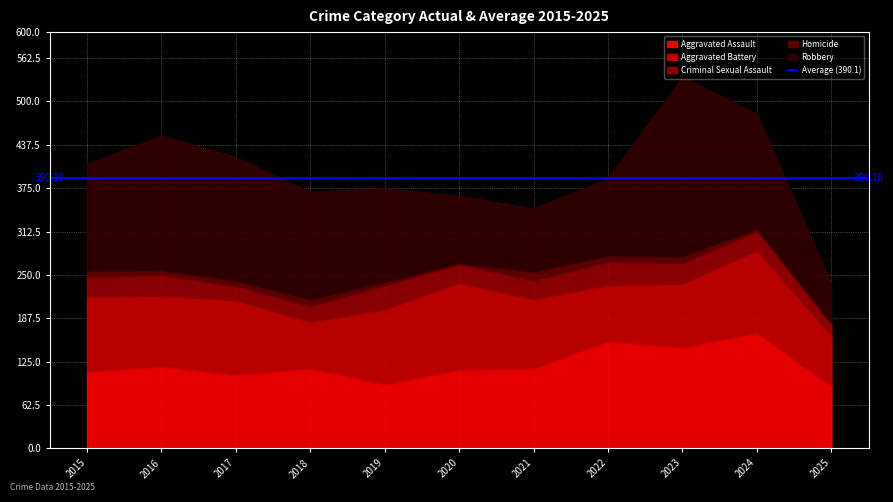

At which category is the sum across all series the highest?

2023